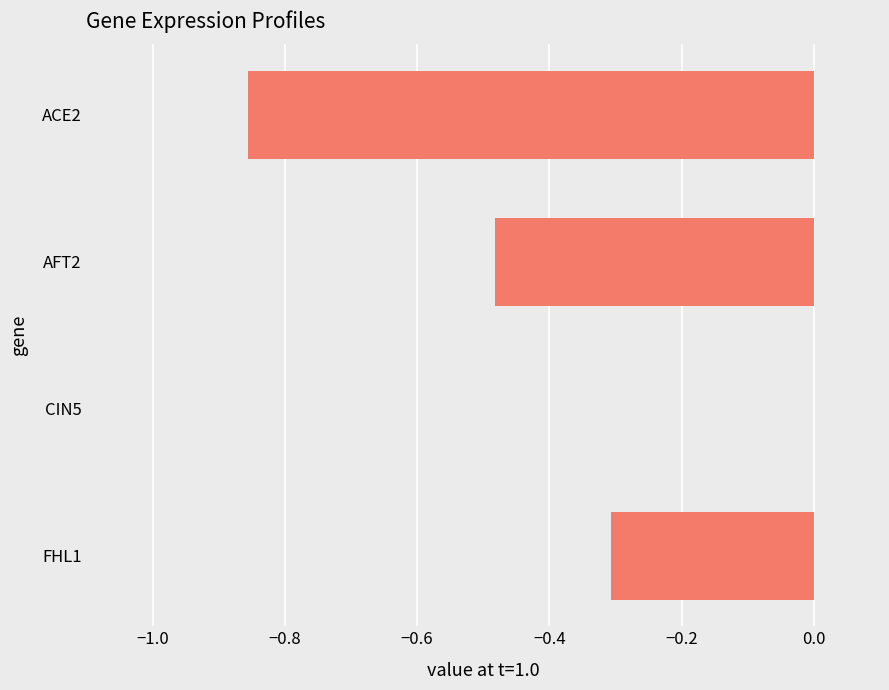

Is it true that the value at CIN5 is 0.0?

True